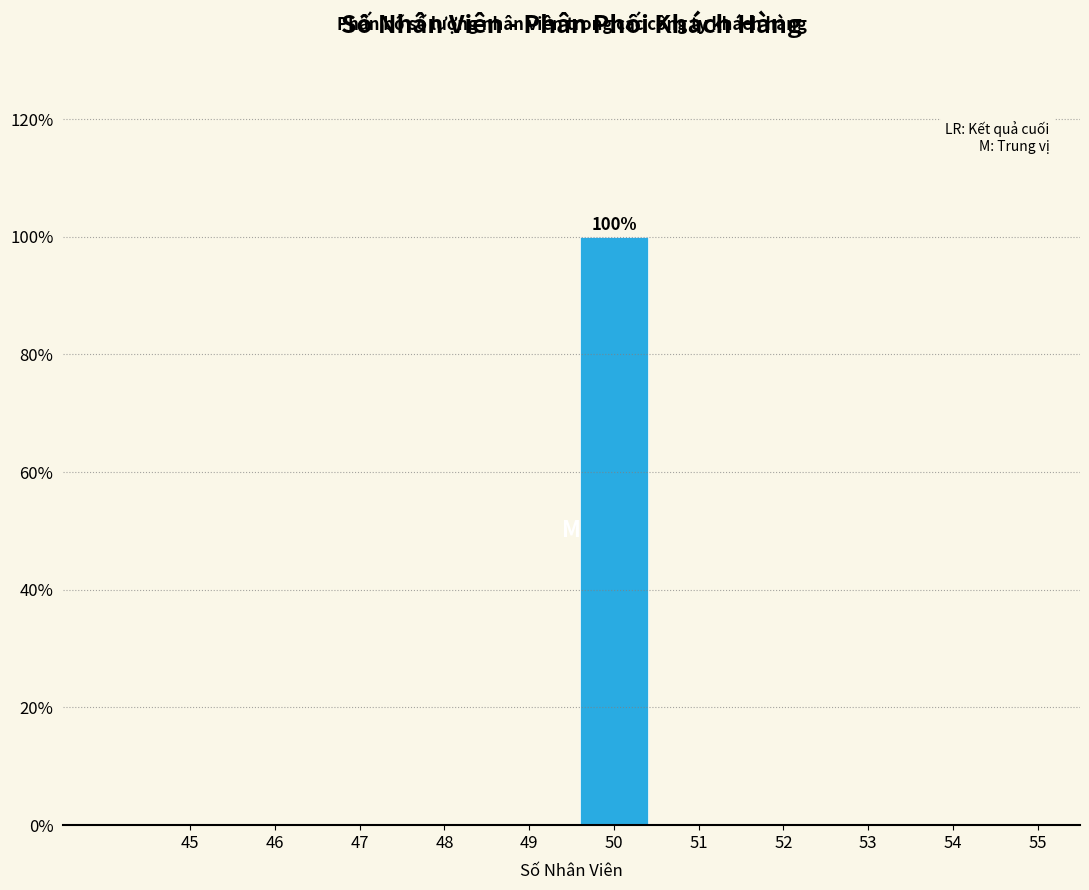

Reading left to right, transcribe all the data shown in this chart.

45=0	46=0	47=0	48=0	49=0	50=100	51=0	52=0	53=0	54=0	55=0